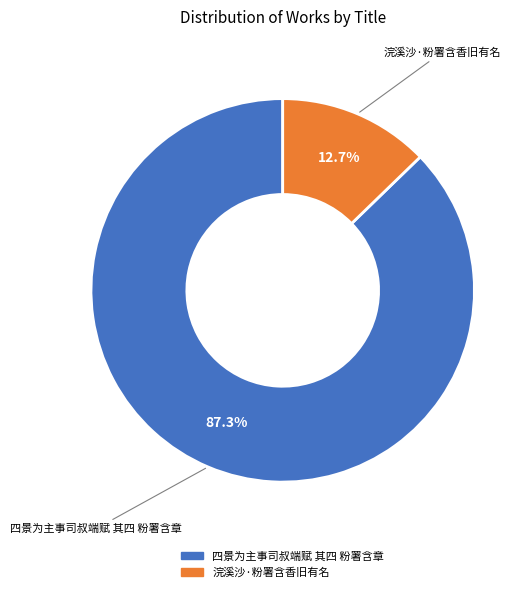

Which slice is the largest?

四景为主事司叔端赋 其四 粉署含章